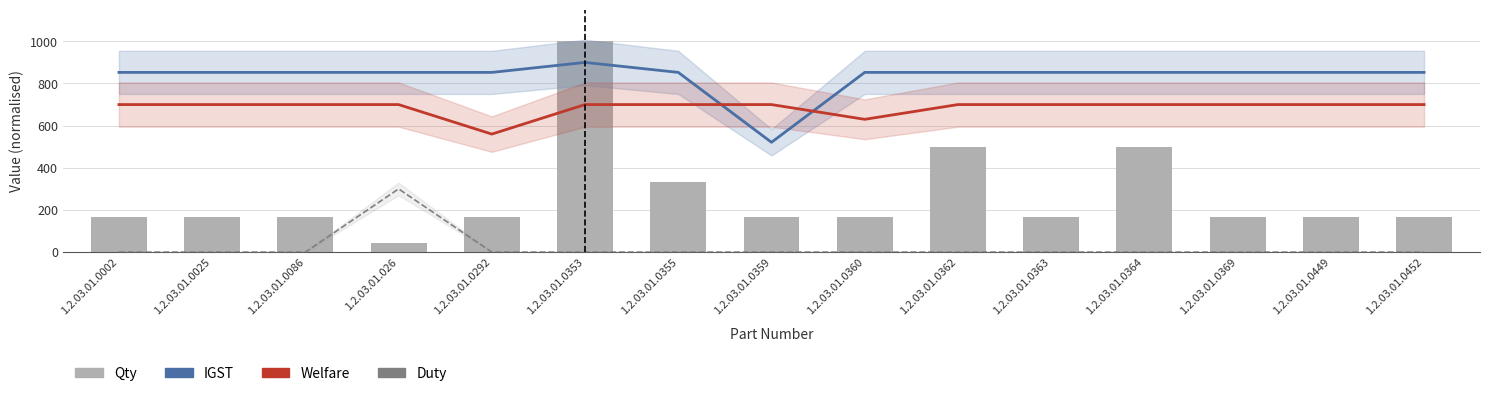

At which category does the chart reach its peak across all series?

1.2.03.01.0353